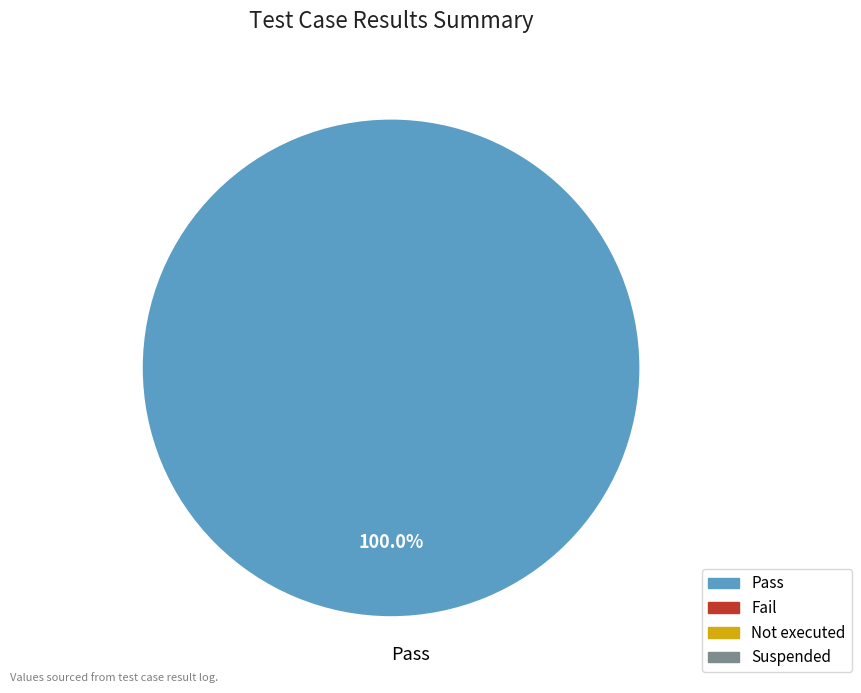

Rank the categories by value from highest to lowest.

Pass